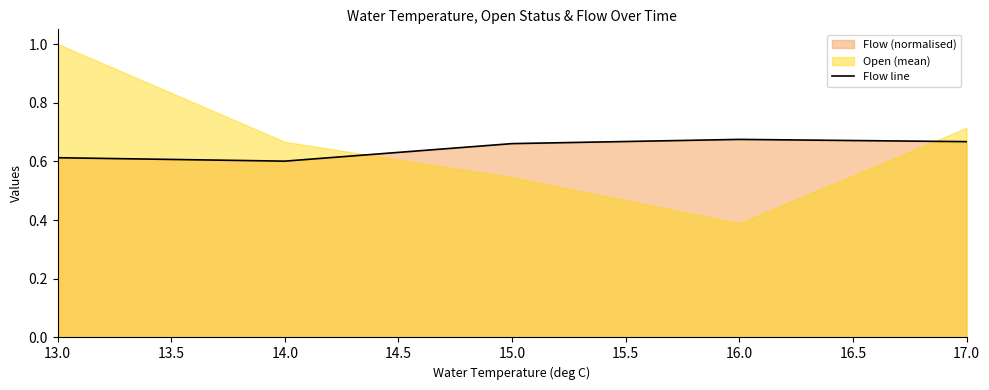

Reading right to left, extract all data points from this chart.

0.7	0.7	0.7	0.6	0.6